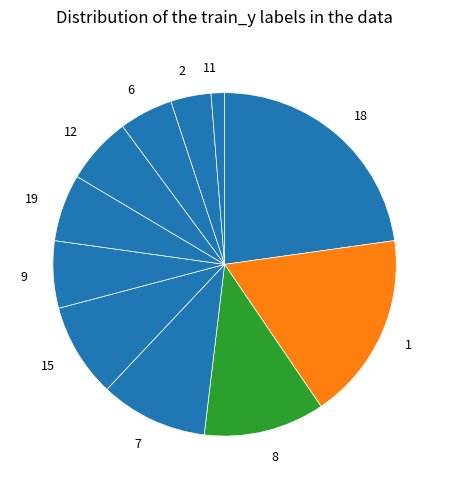

Is the sum of 12 and 11 greater than half?

No